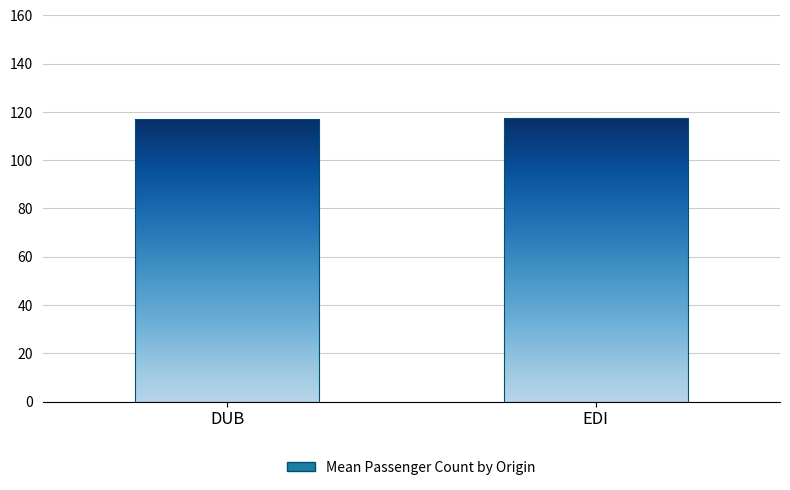

What value does the data have at DUB?

117.0